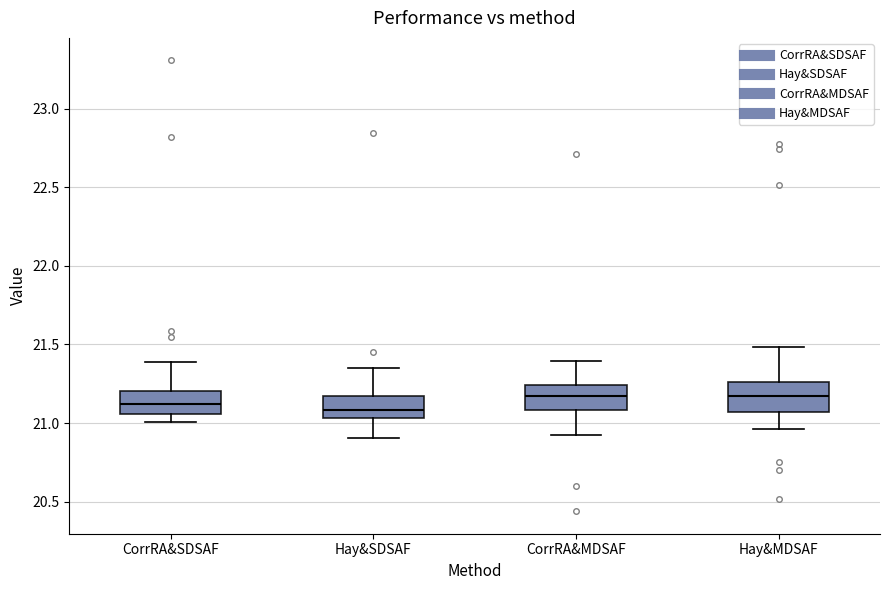

Reading left to right, transcribe this box plot: for each box, give where its median line is, the range the box spans, and where its two whiskers end, as read against the y-axis. The values are not printed on the chart, so give them approximately, as read against the axis.

CorrRA&SDSAF: median 21.10, box 21.05 to 21.20, whiskers 21.00 to 21.40
Hay&SDSAF: median 21.10, box 21.05 to 21.15, whiskers 20.90 to 21.35
CorrRA&MDSAF: median 21.15, box 21.10 to 21.25, whiskers 20.95 to 21.40
Hay&MDSAF: median 21.15, box 21.05 to 21.25, whiskers 20.95 to 21.50